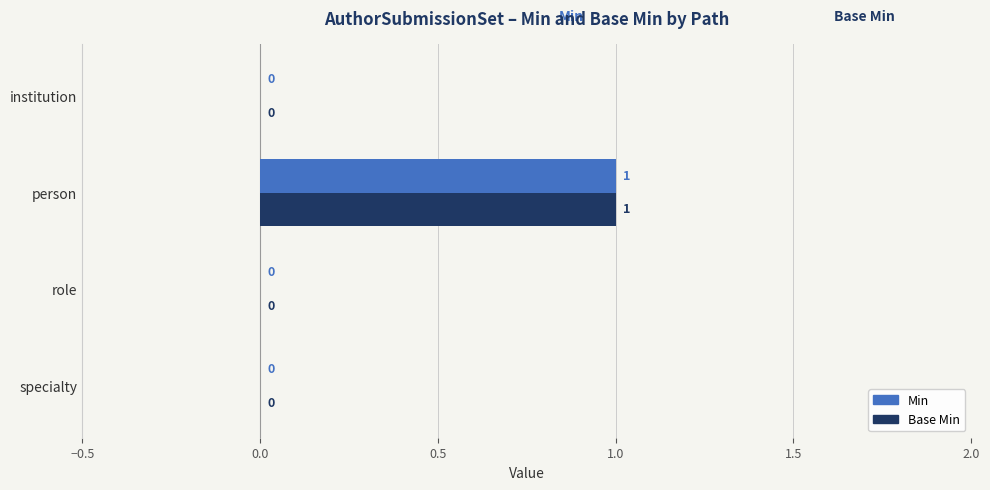

Which category has the highest value across all series?

person